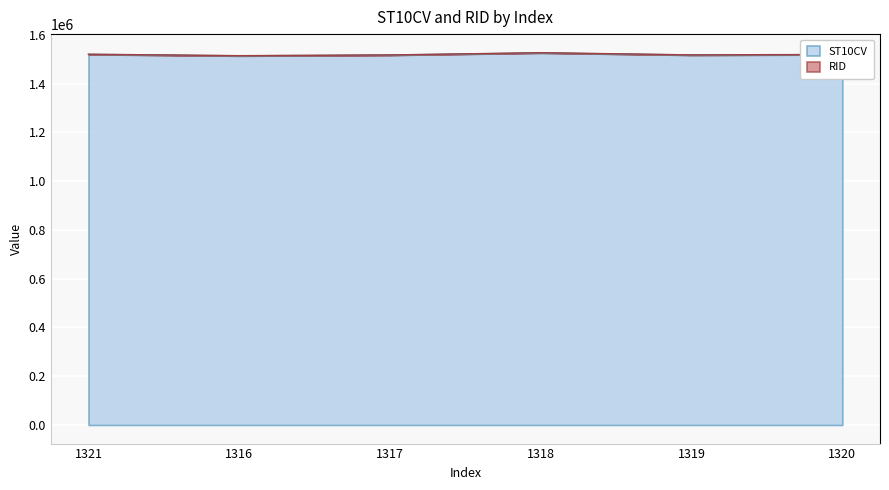

Which label corresponds to the smallest value in the chart?

1316